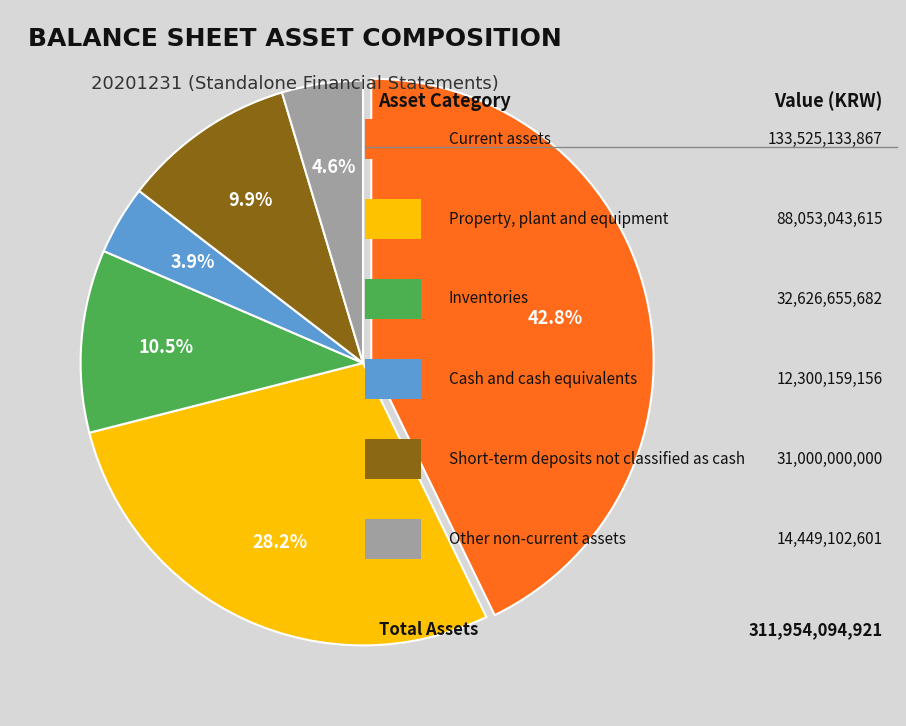

Does any single category account for the majority?

No